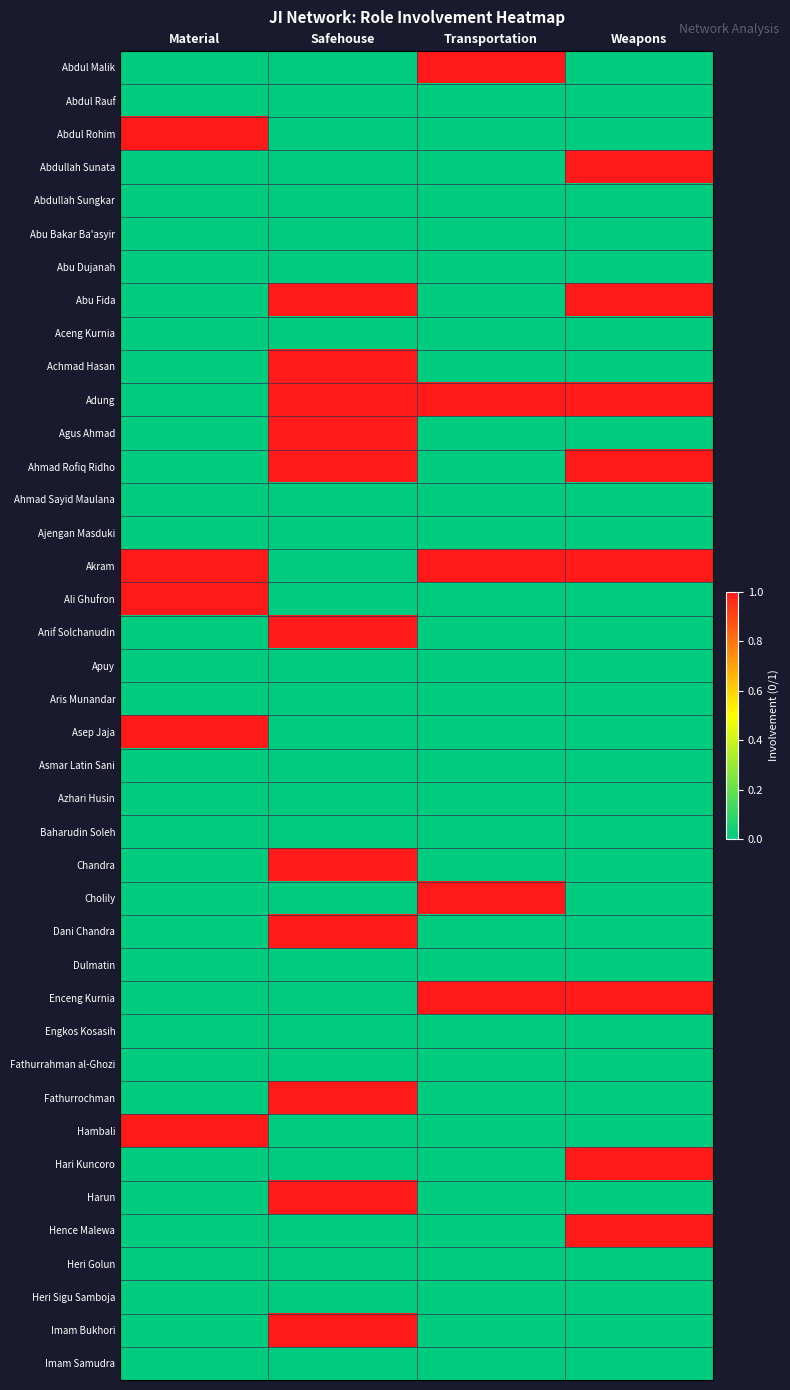

Count the number of categories in the chart.

4